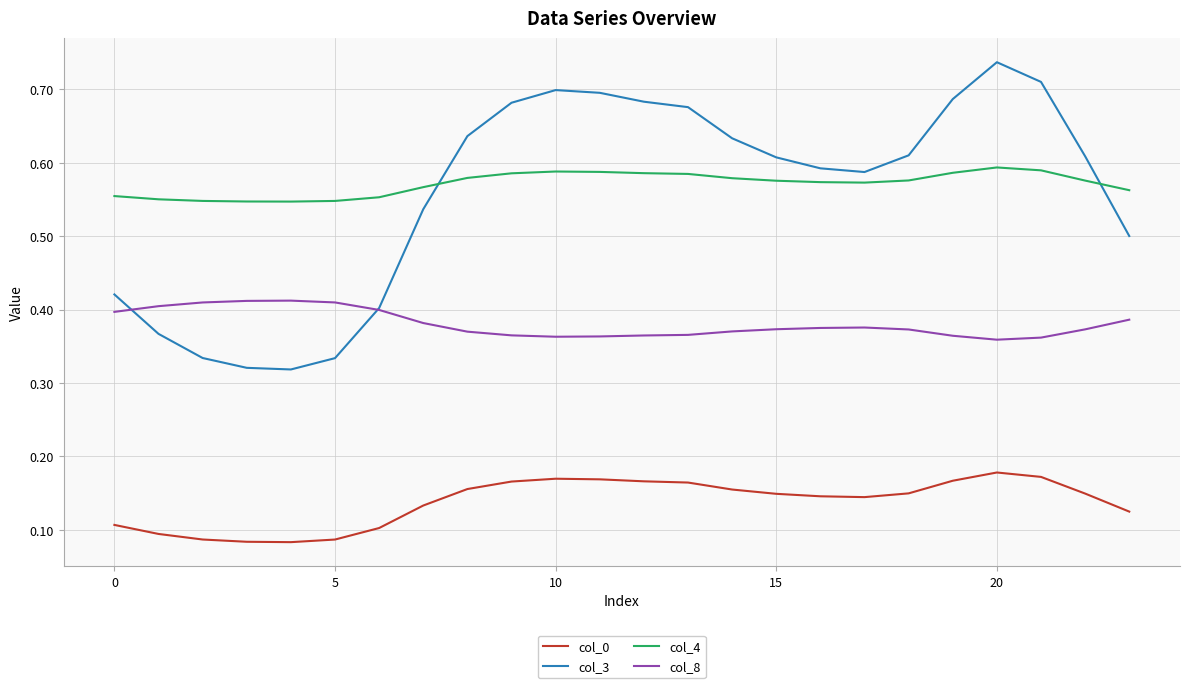

True or false: col_8 and col_0 cross at least once.

False